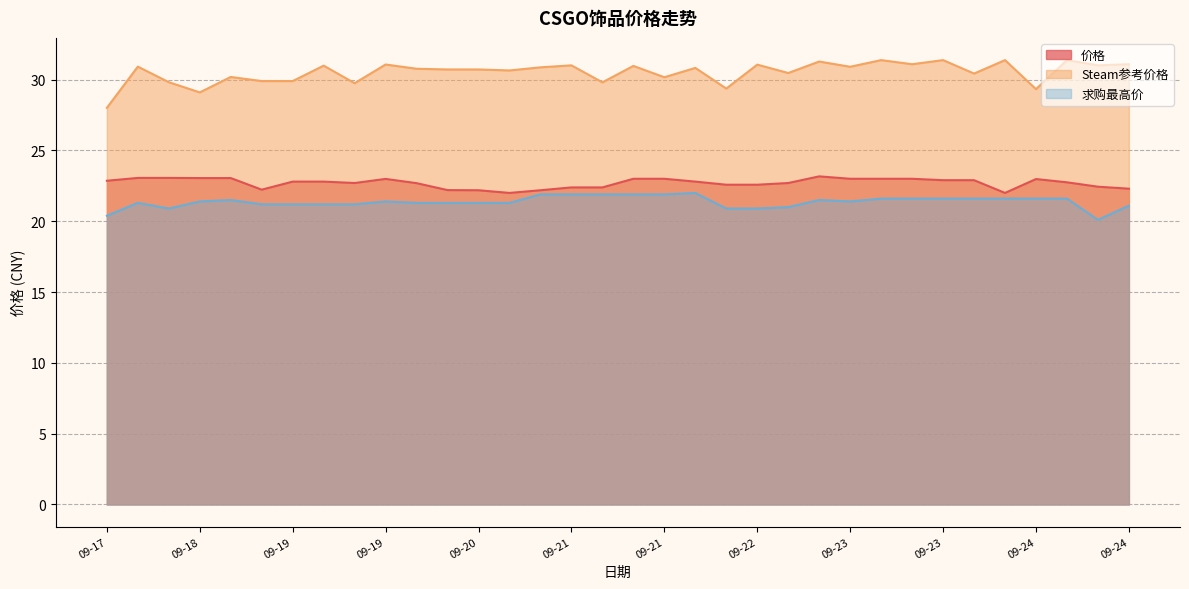

Reading left to right, list all the values displayed in this chart.

价格: 22.9	23.1	23.1	23.1	23.1	22.2	22.8	22.8	22.7	23.0	22.7	22.2	22.2	22.0	22.2	22.4	22.4	23.0	23.0	22.8	22.6	22.6	22.7	23.2	23.0	23.0	23.0	22.9	22.9	22.0	23.0	22.8	22.4	22.3
Steam参考价格: 28.0	30.9	29.8	29.1	30.2	29.9	29.9	31.0	29.8	31.1	30.8	30.7	30.7	30.6	30.9	31.0	29.8	31.0	30.2	30.8	29.4	31.1	30.5	31.3	30.9	31.4	31.1	31.4	30.4	31.4	29.3	31.4	31.0	31.1
求购最高价: 20.4	21.3	20.9	21.4	21.5	21.2	21.2	21.2	21.2	21.4	21.3	21.3	21.3	21.3	21.9	21.9	21.9	21.9	21.9	22.0	20.9	20.9	21.0	21.5	21.4	21.6	21.6	21.6	21.6	21.6	21.6	21.6	20.1	21.1